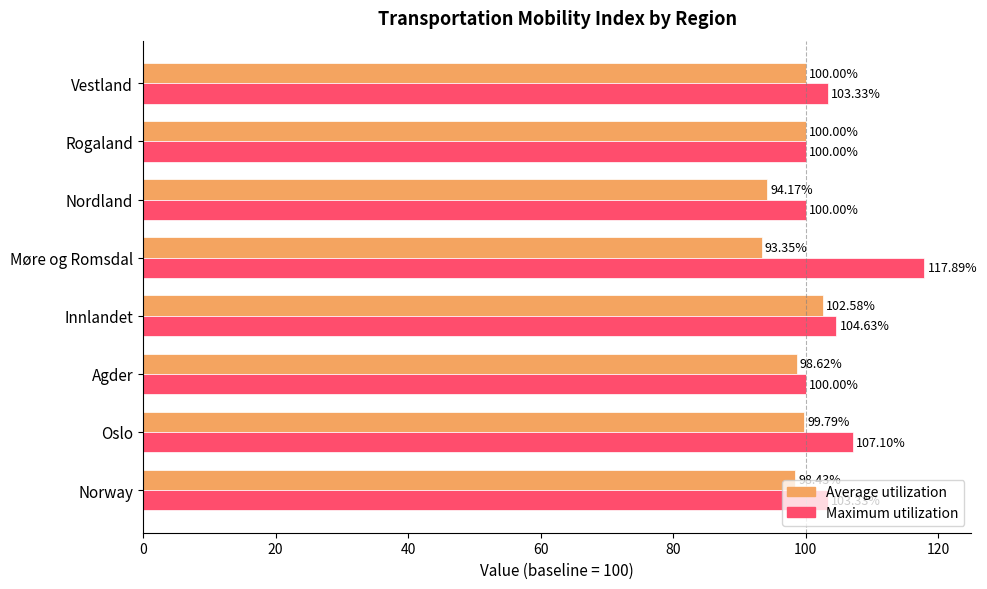

What is the difference between the Average utilization values at Innlandet and Nordland?

8.4